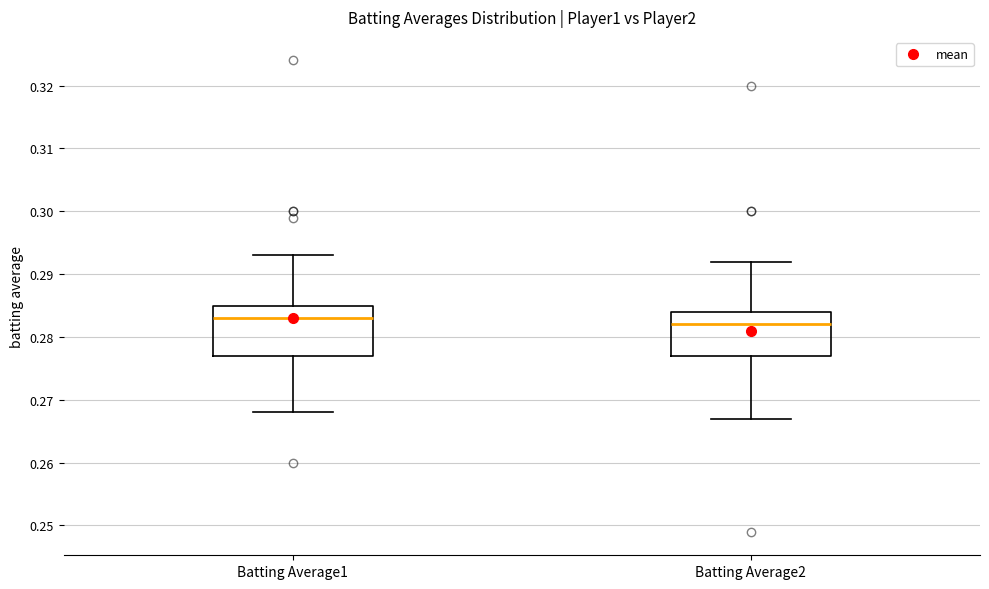

Which box's median line is the highest?

Batting Average1